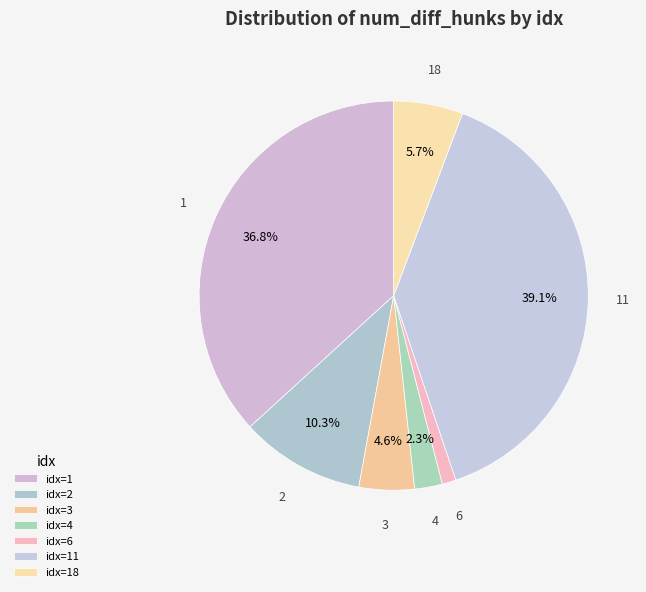

How many slices are in this pie chart?

7